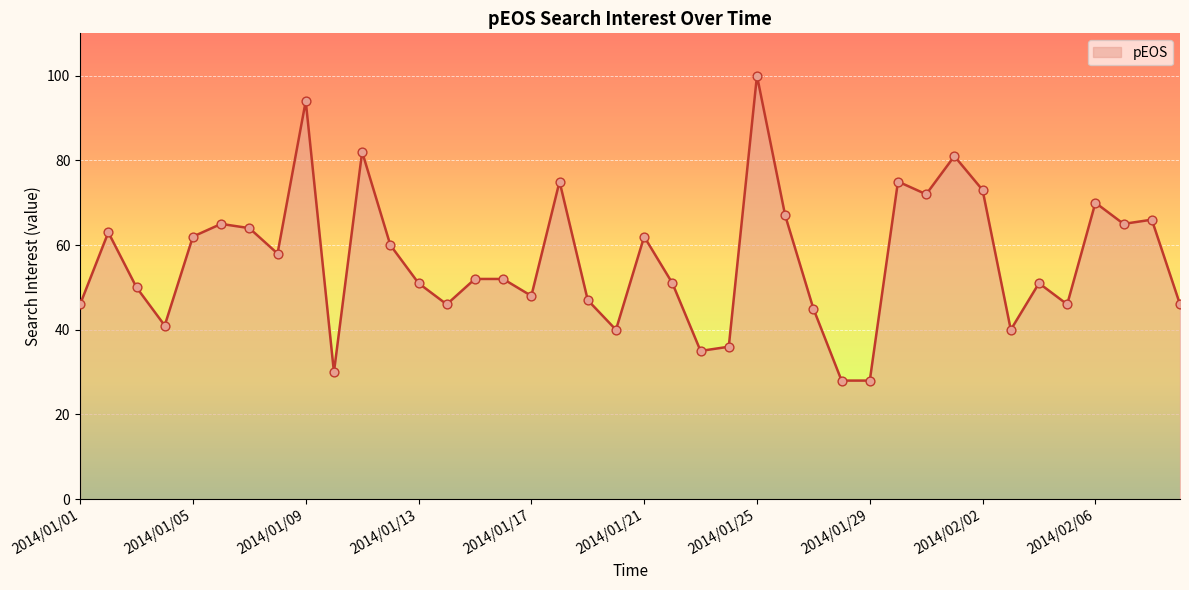

What is the minimum value shown in the chart?

28